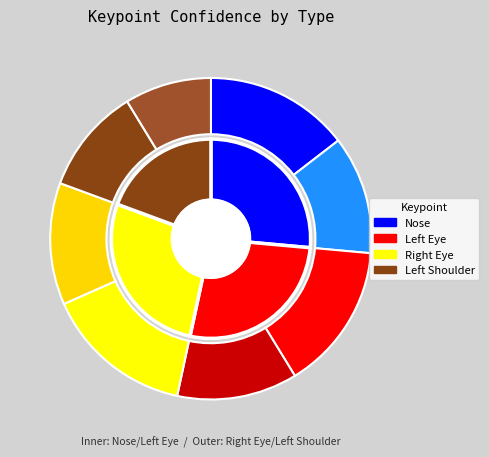

Is there a majority slice in this chart?

No